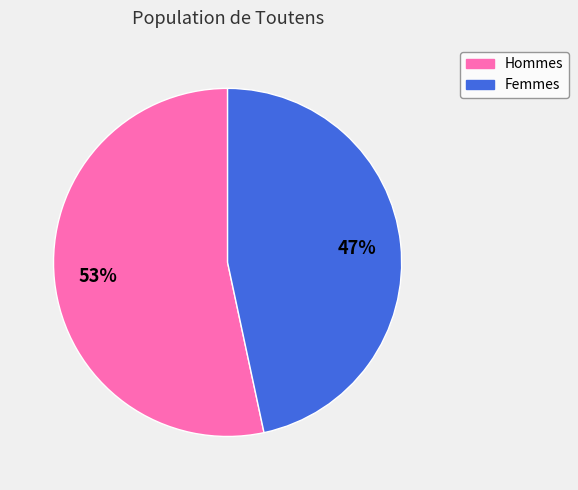

Is there any slice that represents more than half of the pie?

Yes